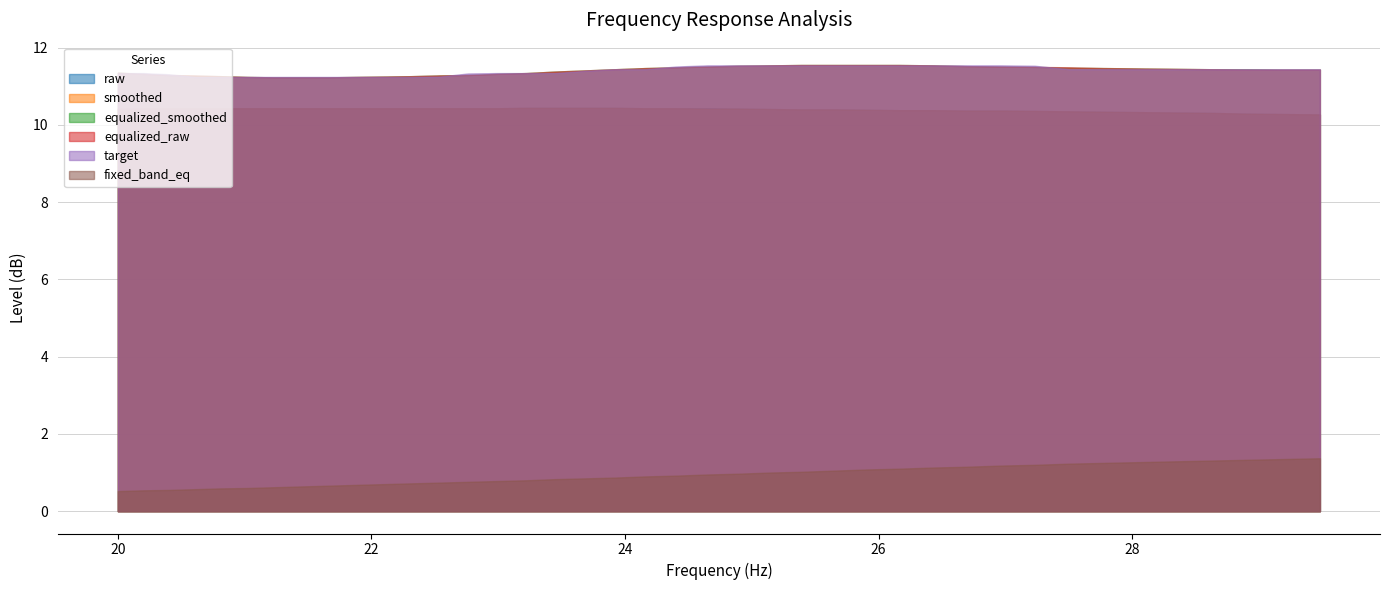

What is the greatest value displayed?

11.6